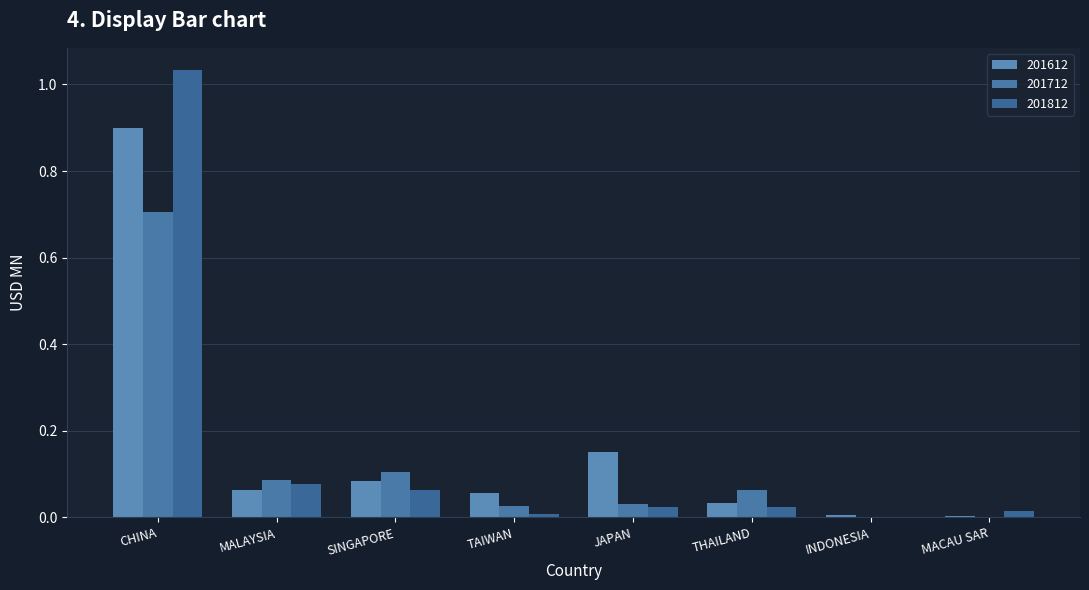

Is it true that 201612 equals 0.1 at JAPAN?

True